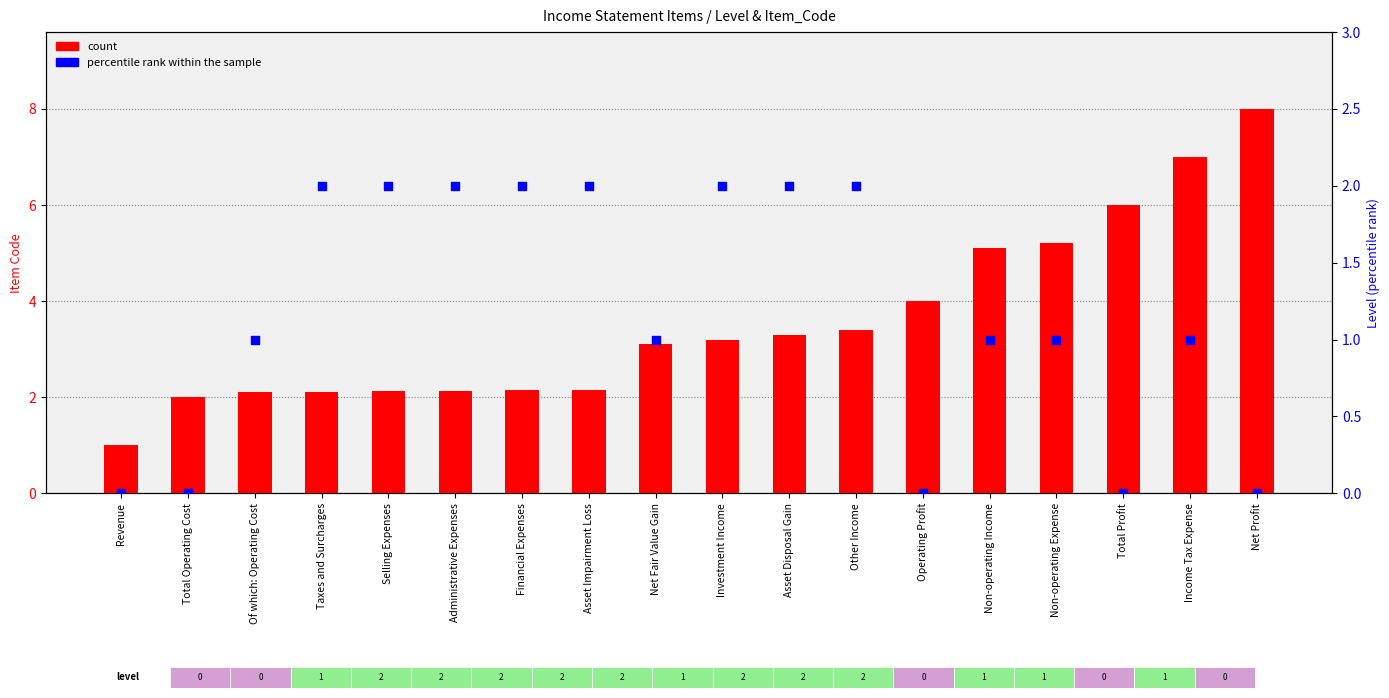

What is the total value across all series at Total Profit?

6.0